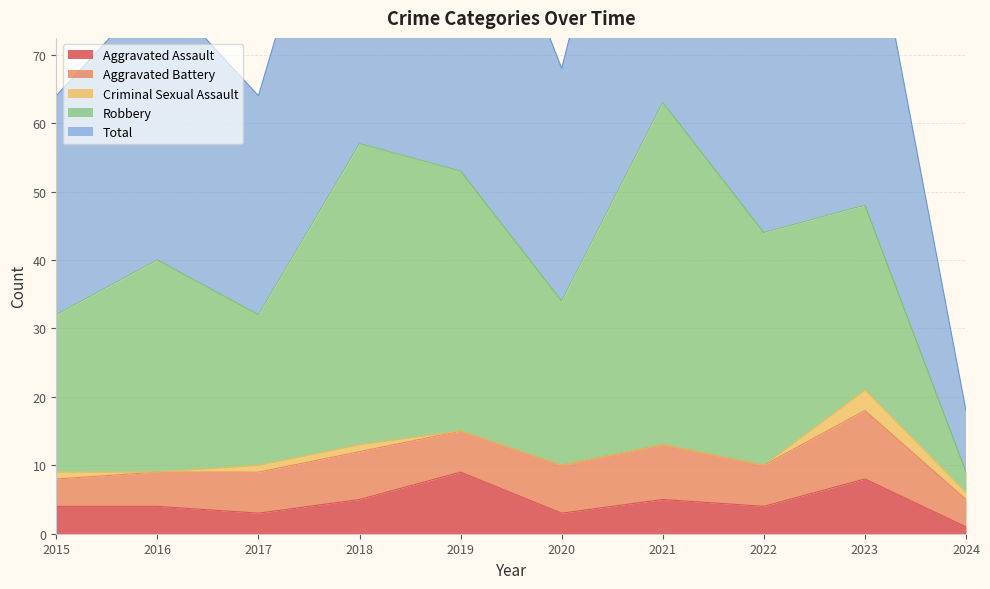

True or false: Aggravated Assault has a value of 8 at 2018.

False